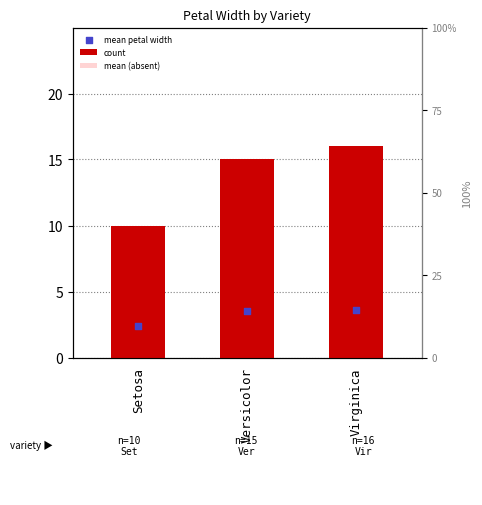

Is the value of count at Virginica greater than the value of mean (absent) at Virginica?

Yes